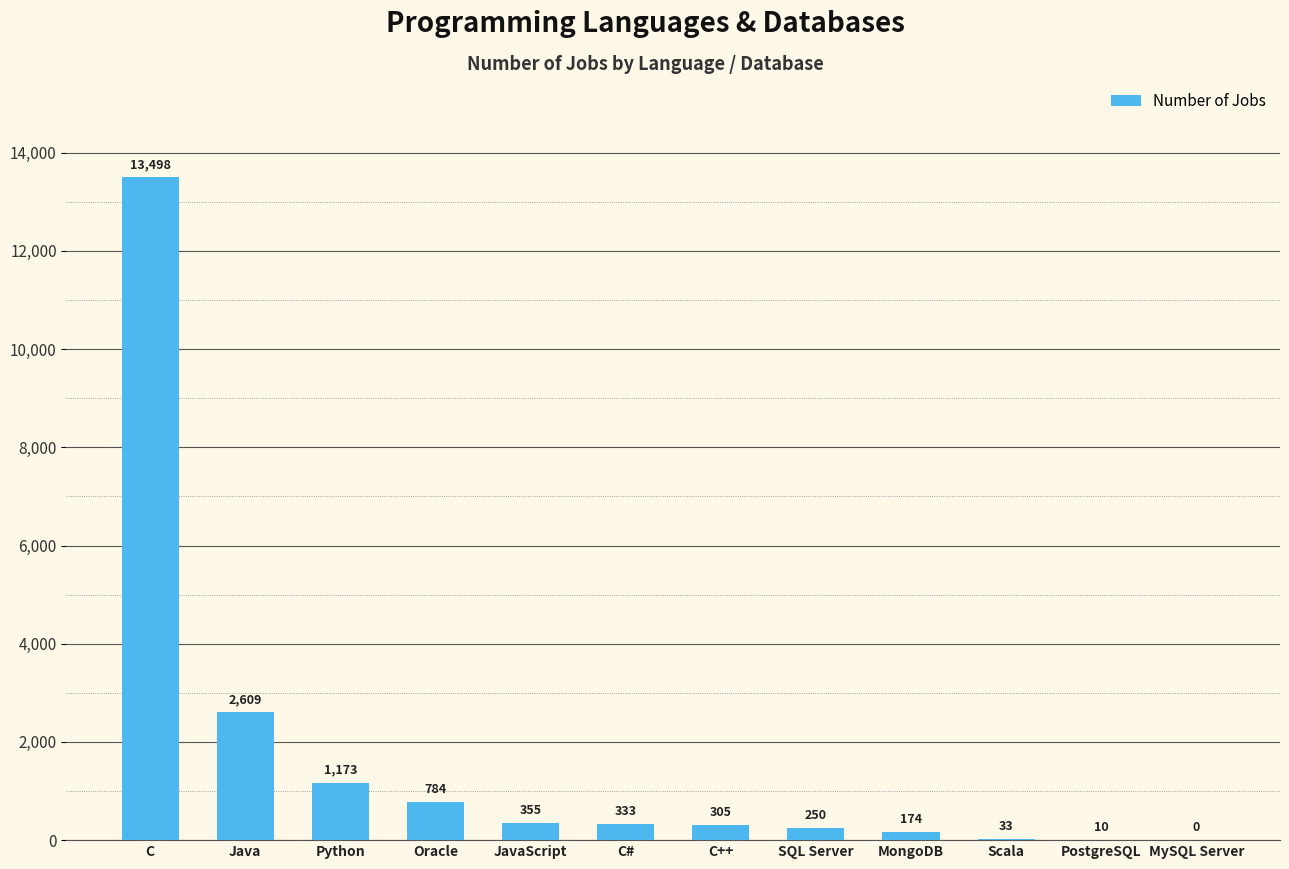

The value at Java is 2609. True or false?

True